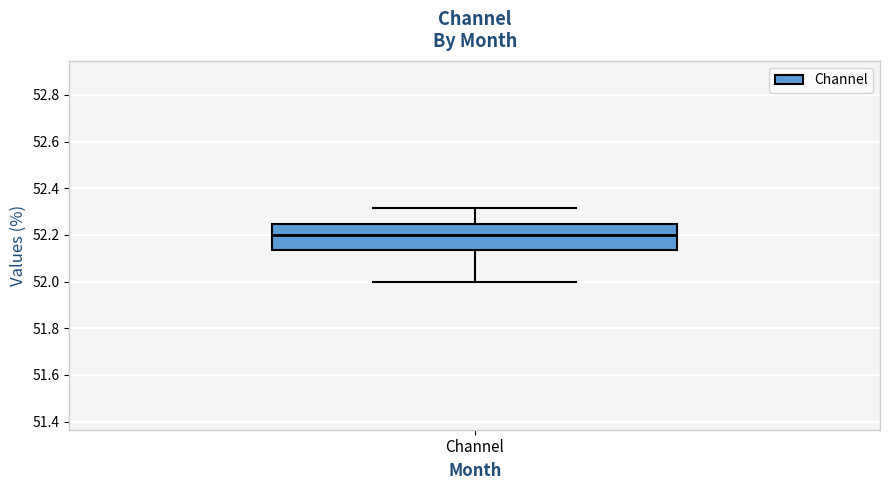

Transcribe this box plot: give where the median line is, the range the box spans, and where the two whiskers end, as read against the y-axis. The values are not printed on the chart, so give them approximately, as read against the axis.

median 52.20, box 52.14 to 52.24, whiskers 52.00 to 52.32